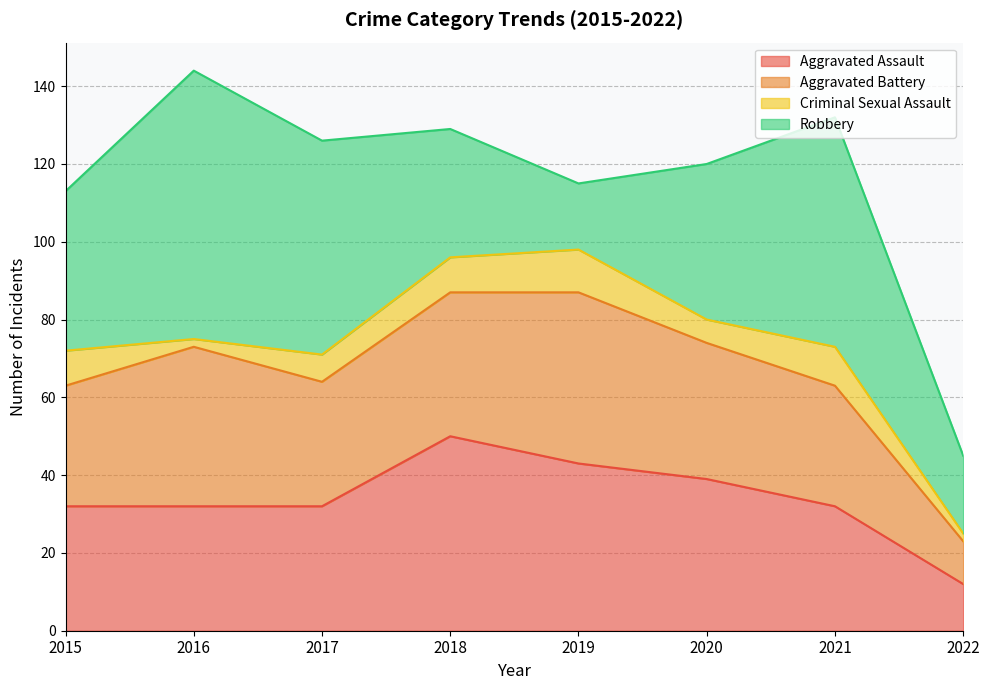

What is the value of the Robbery point at the 2nd from the left?

69